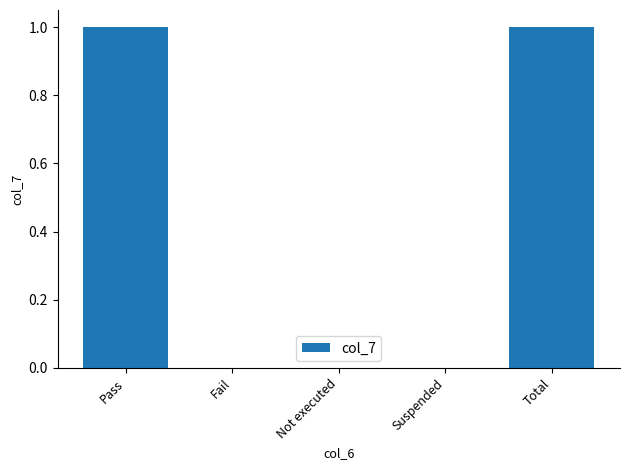

What is the greatest value displayed?

1